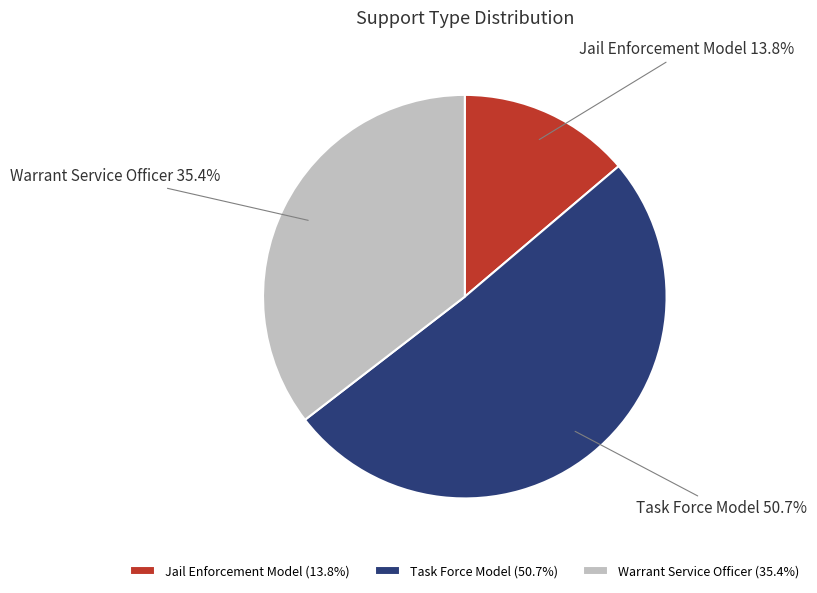

Which has a higher value, Jail Enforcement Model or Task Force Model?

Task Force Model